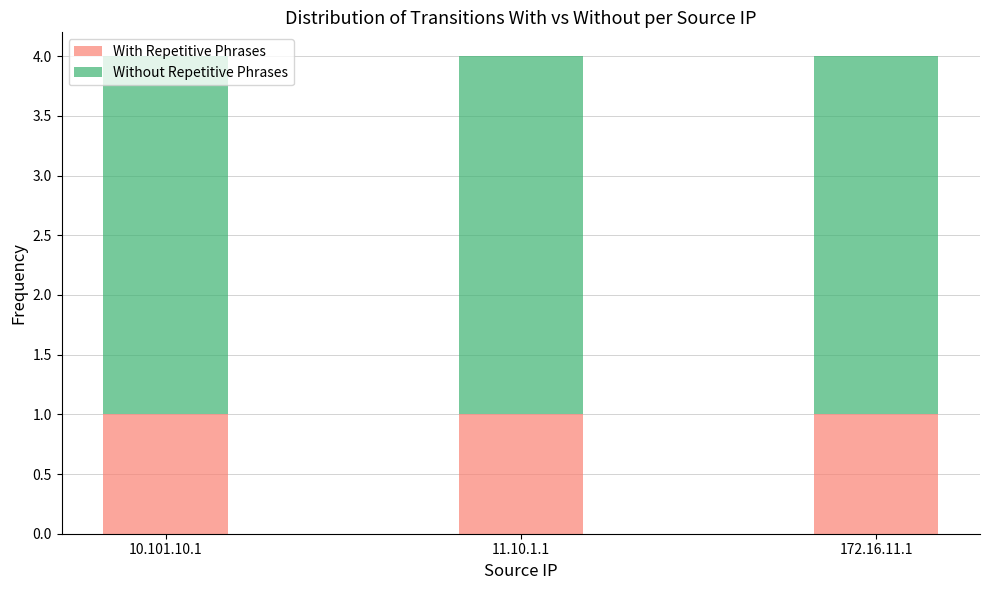

Is it true that With Repetitive Phrases equals 1 at 172.16.11.1?

True